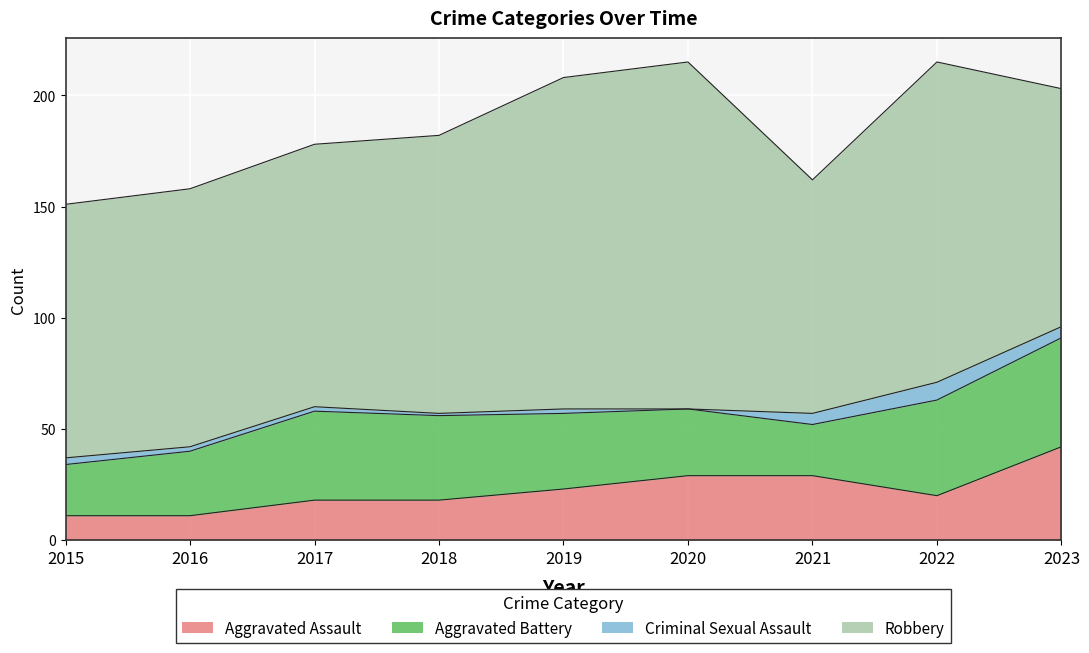

What are all the series names shown in the legend?

Aggravated Assault, Aggravated Battery, Criminal Sexual Assault, Robbery